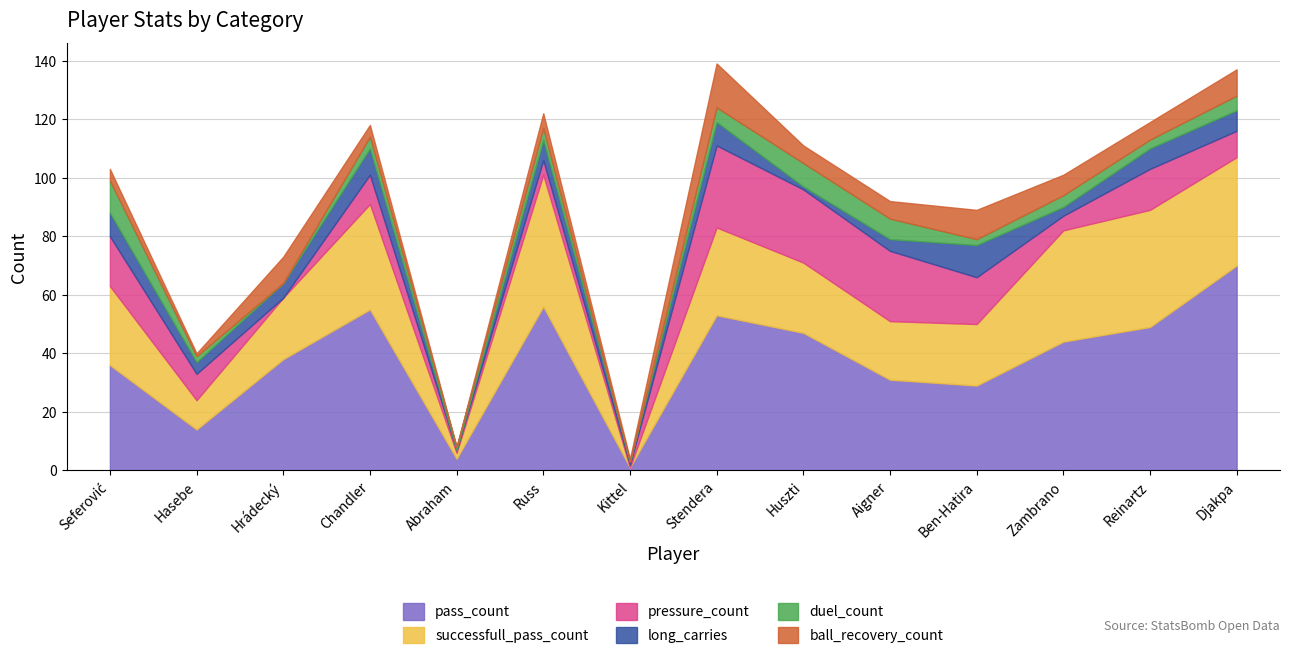

How many data points in duel_count are above 4?

5